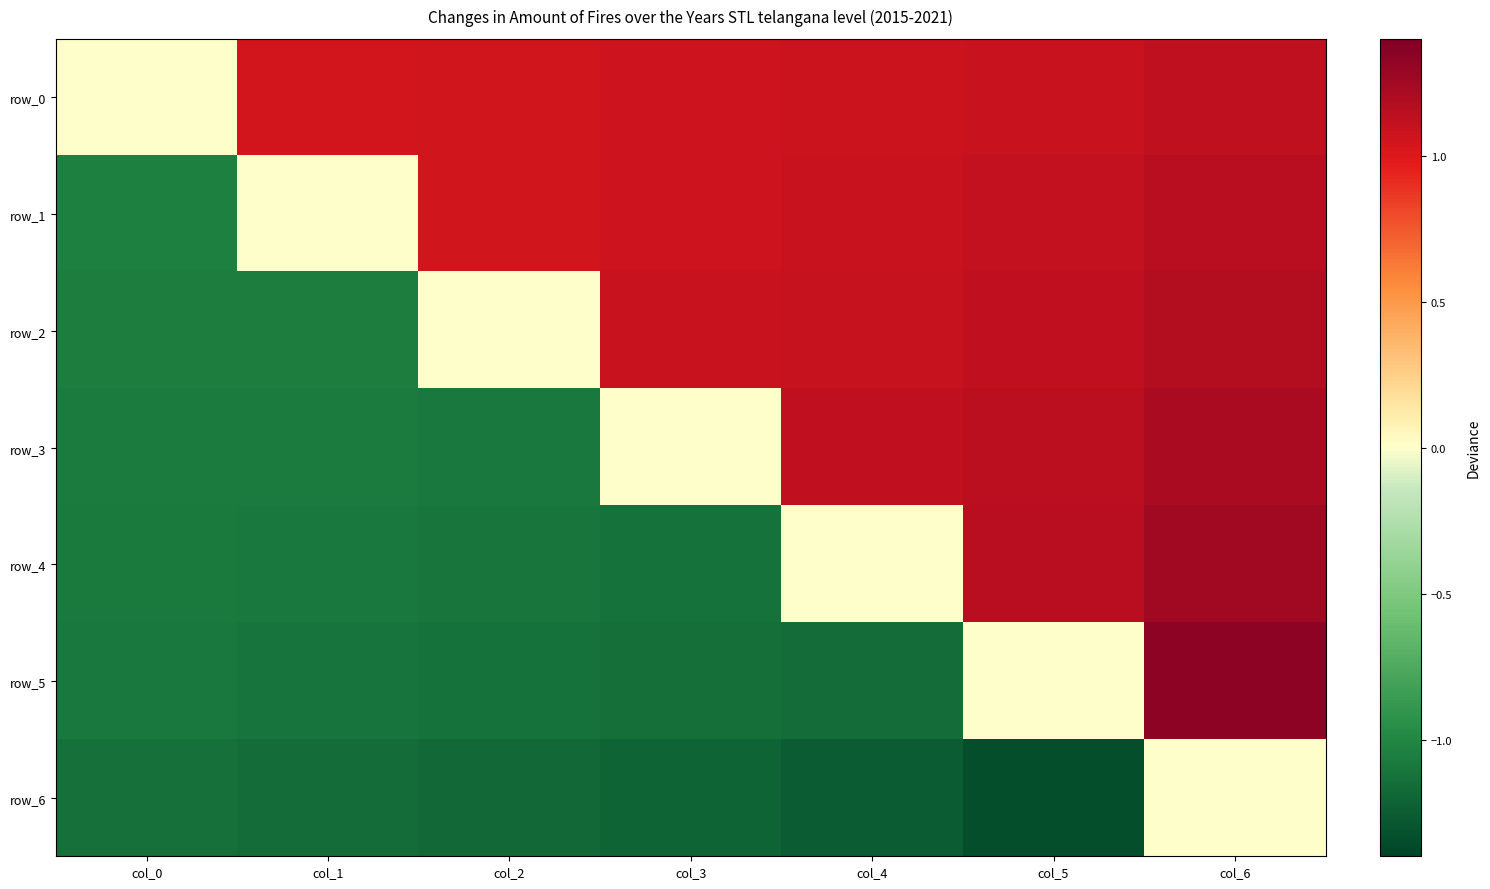

What is the sum of all row_4 values?

-2.0